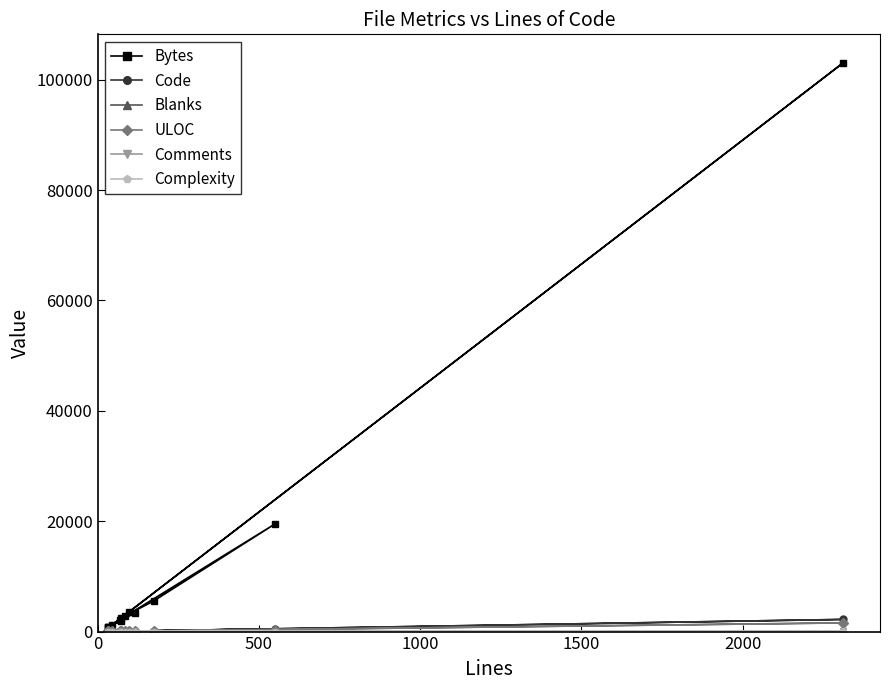

How many intersections are there between Comments and Blanks?

2